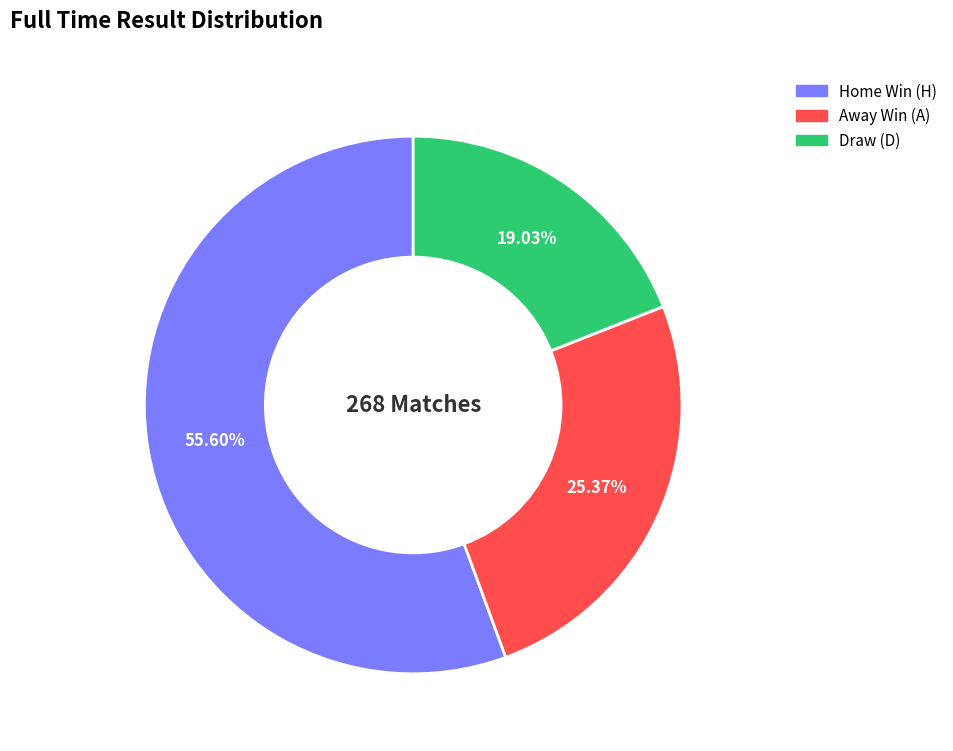

Is there a majority slice in this chart?

Yes